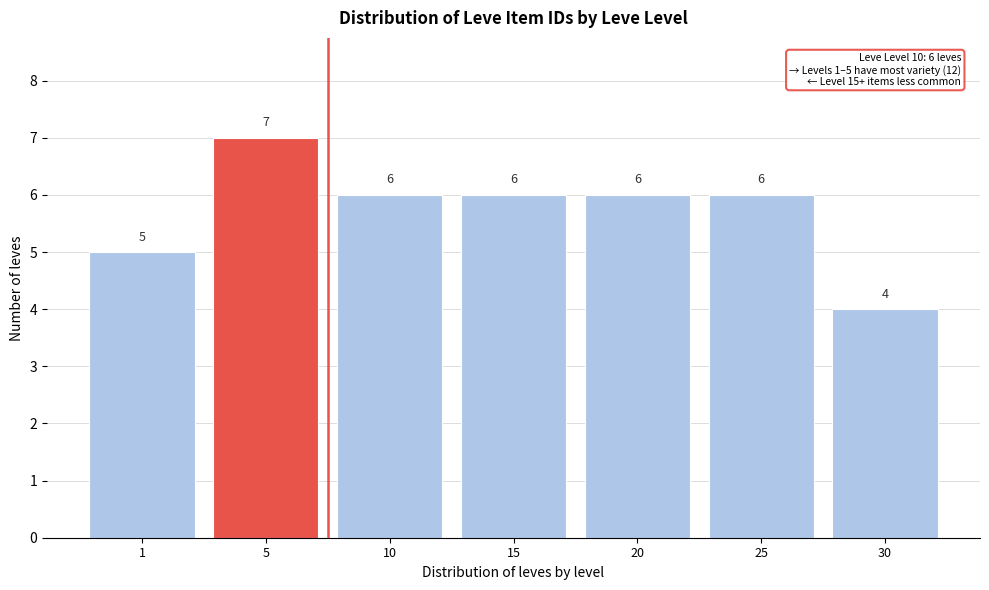

Reading right to left, what are all the values shown in this chart?

4	6	6	6	6	7	5